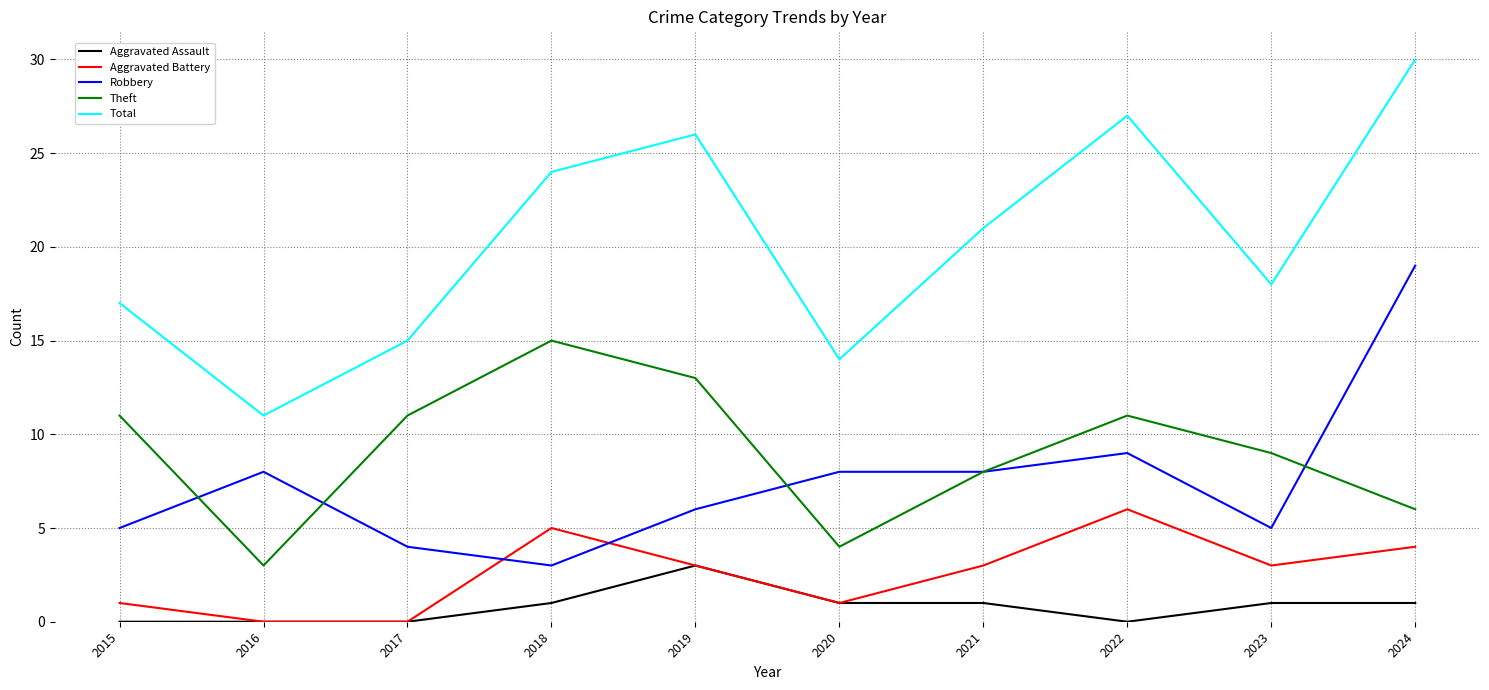

Does the chart have visible grid lines?

Yes